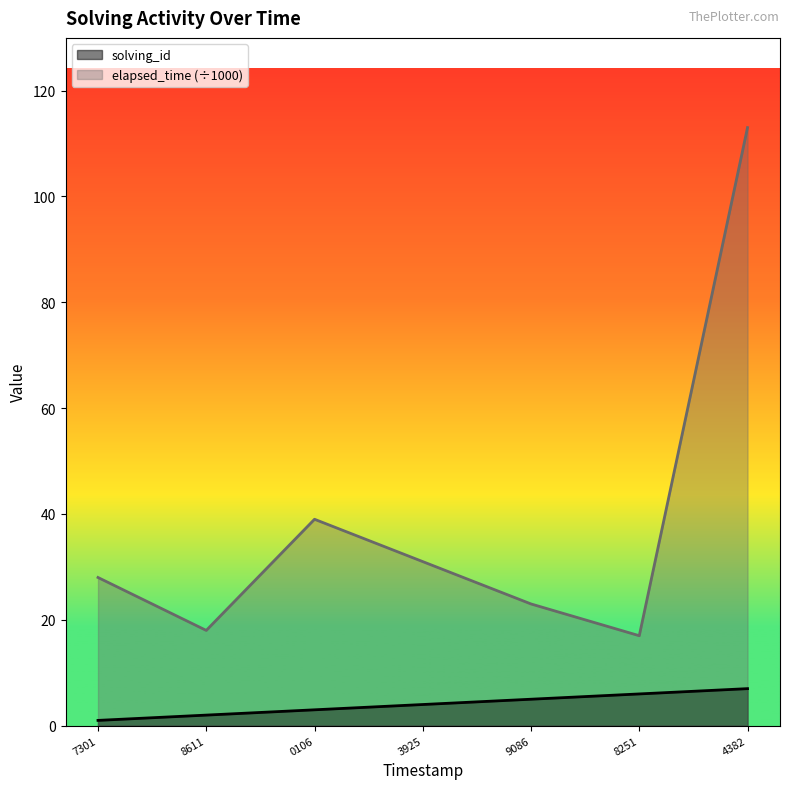

What is the minimum value shown in the chart?

1